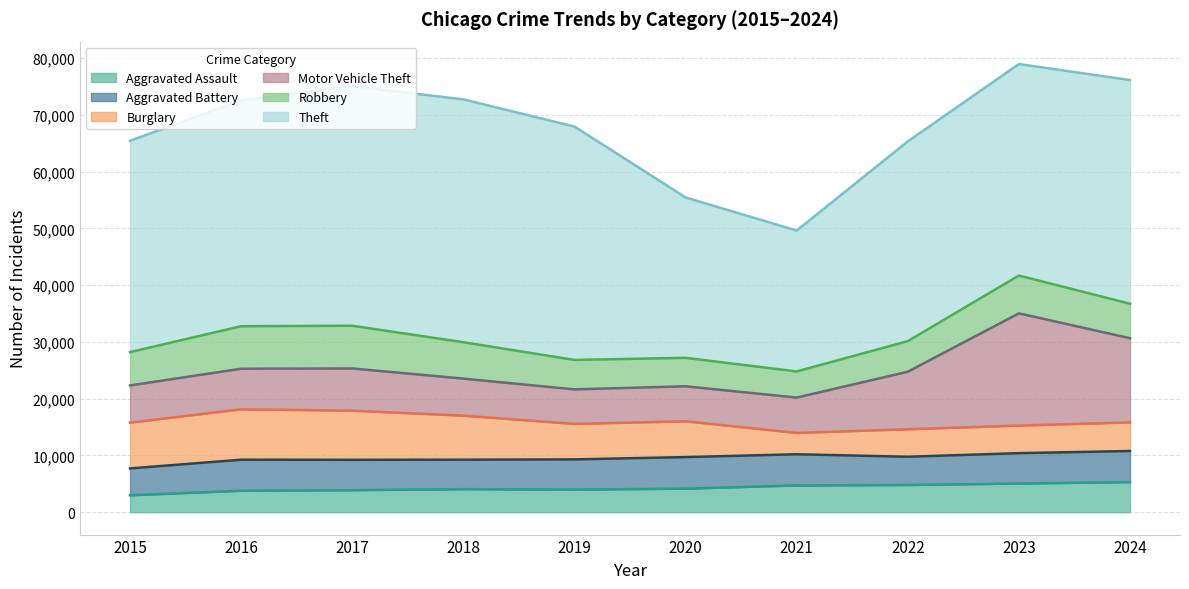

What is the difference between the maximum and second lowest values in the Theft series?

14520